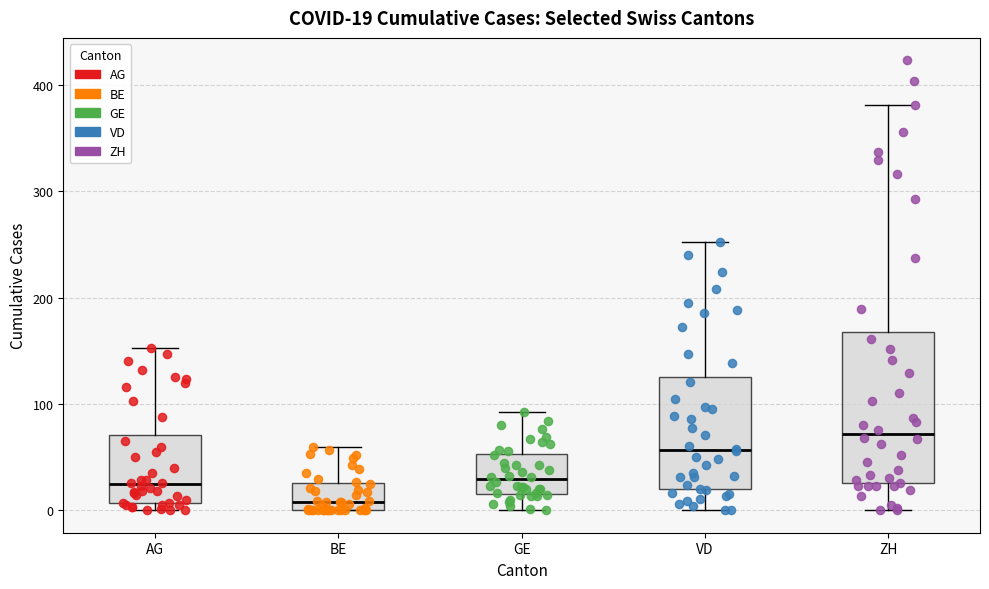

Which box is the tallest, from its lower edge to its upper edge?

ZH